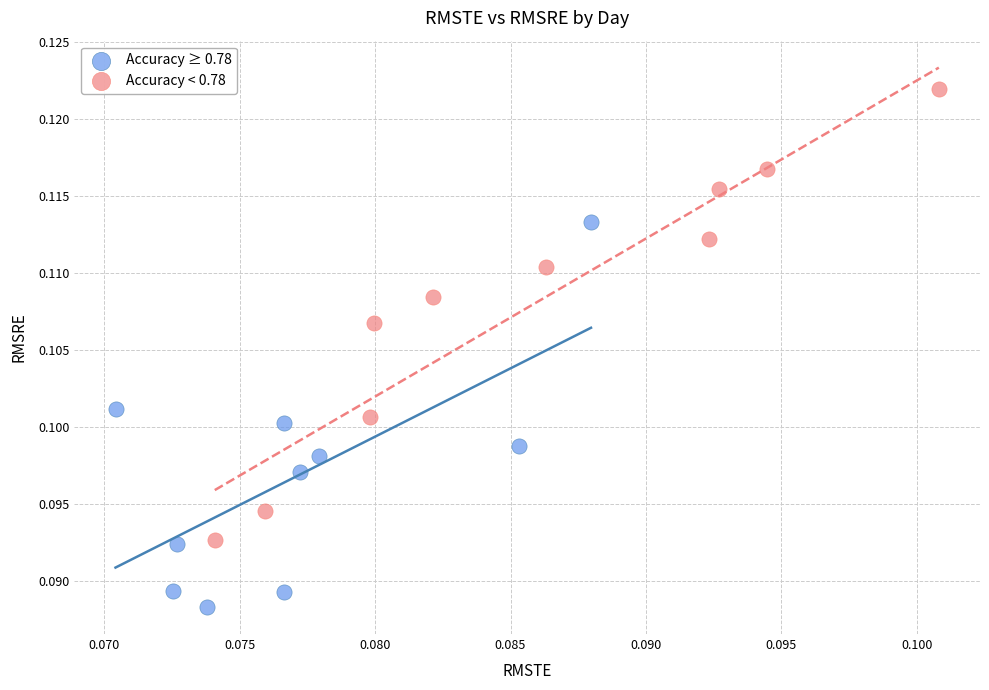

Which series contains the highest Y value?

Accuracy < 0.78